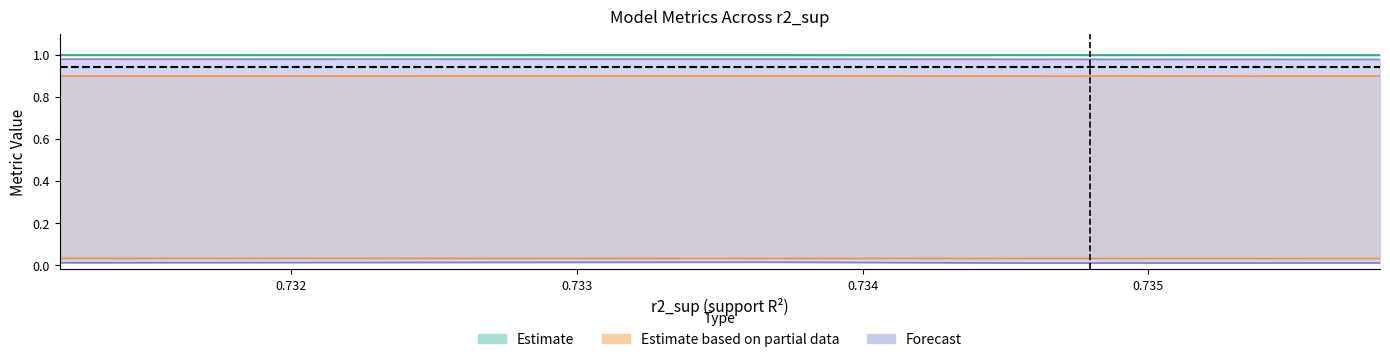

True or false: r2 and mse_sup intersect in this chart.

False